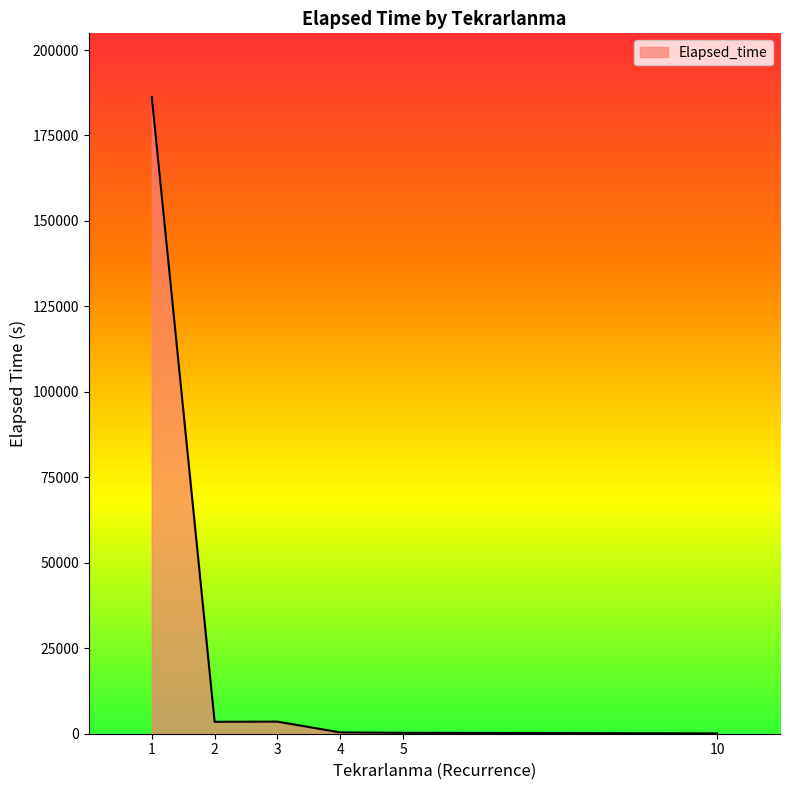

What is the difference between the maximum and minimum values?

186160